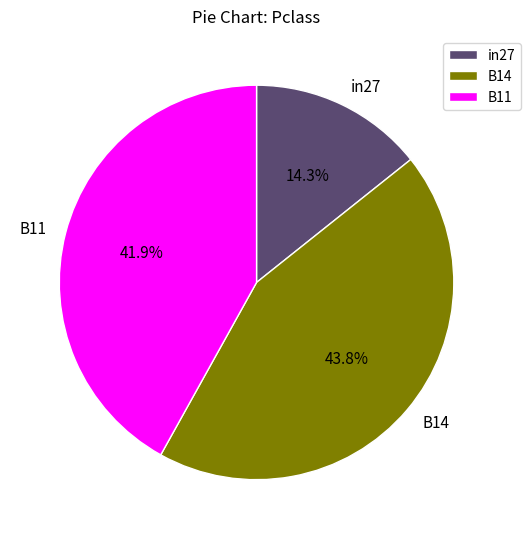

What percentage is NOT represented by B14?

56.2%